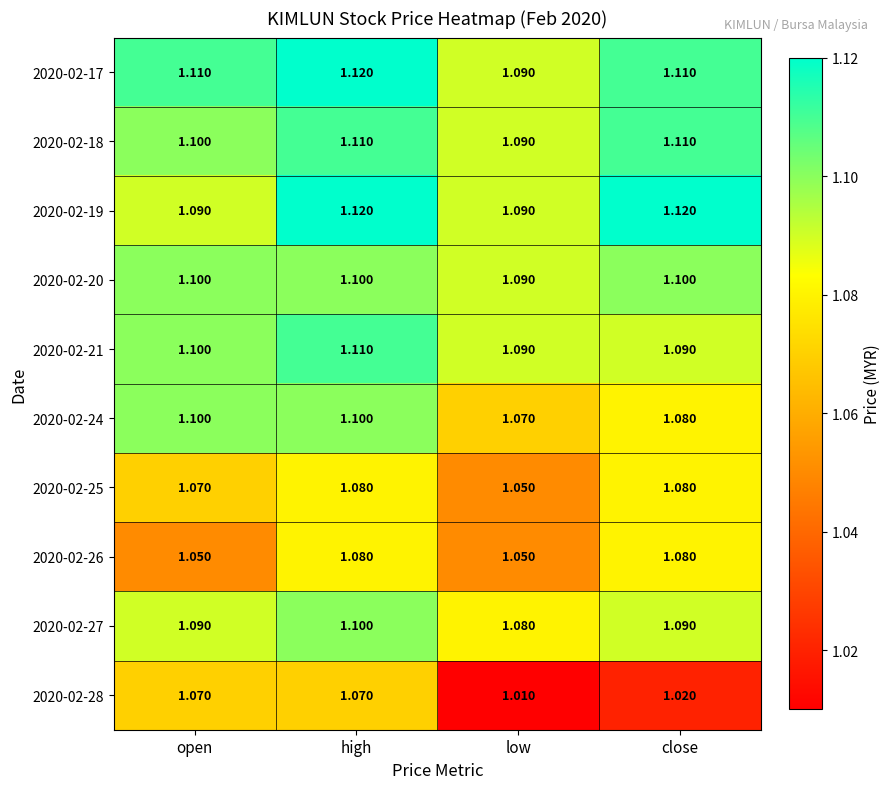

At which category is the sum across all series the highest?

high